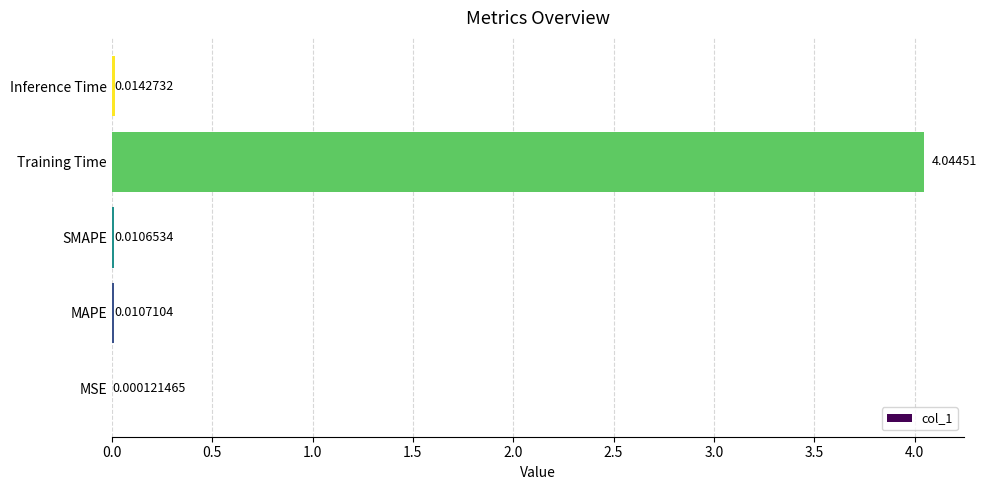

What is the sum of all values?

4.1